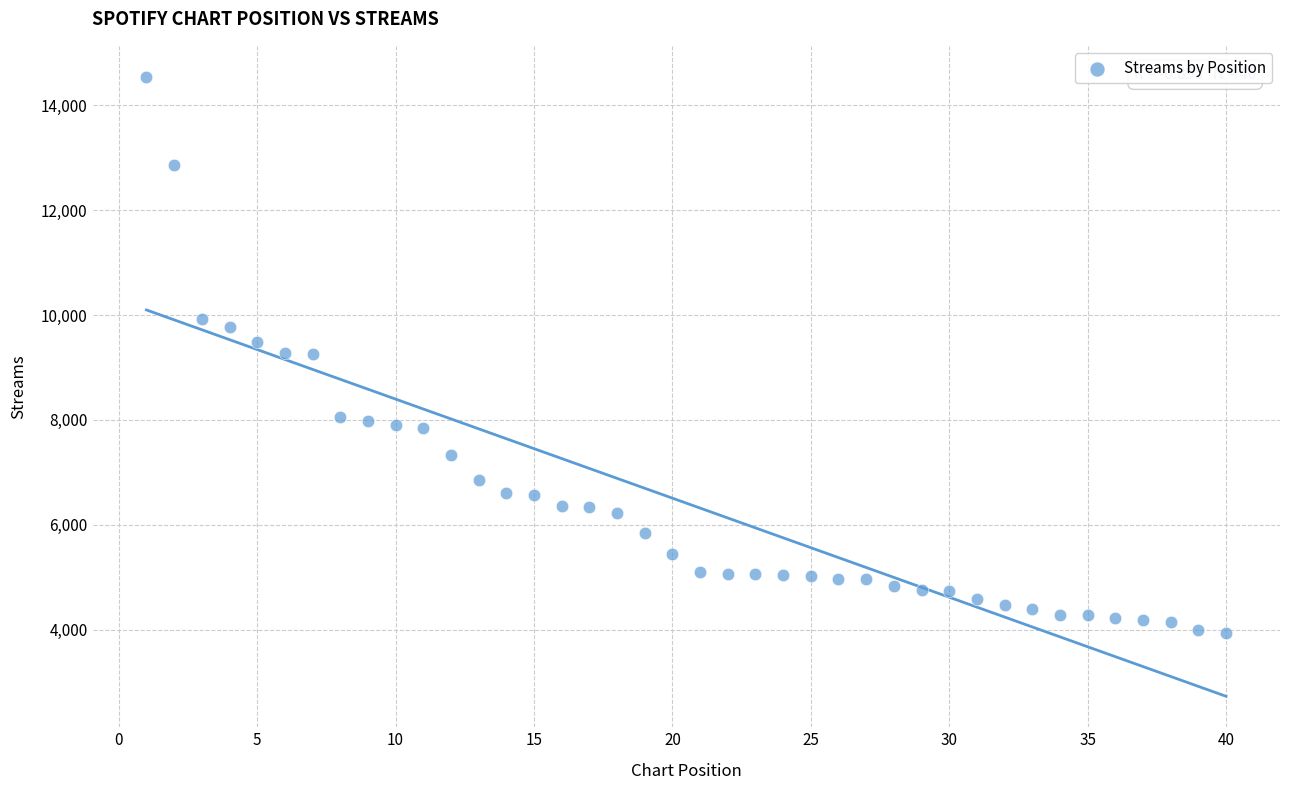

What is the range of X values (max minus min)?

39